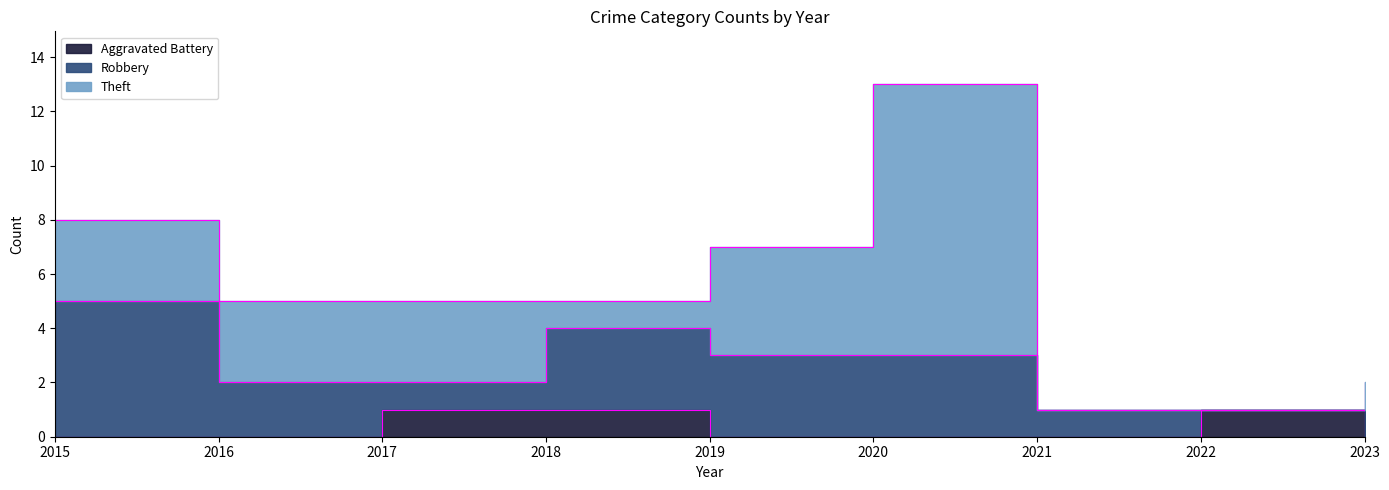

After their last crossing, which series has the higher values: Theft or Aggravated Battery?

Theft